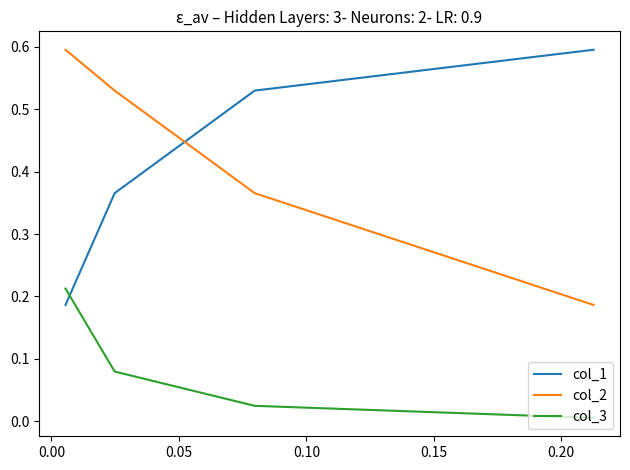

True or false: col_3 has more than 2 interior local peaks.

False